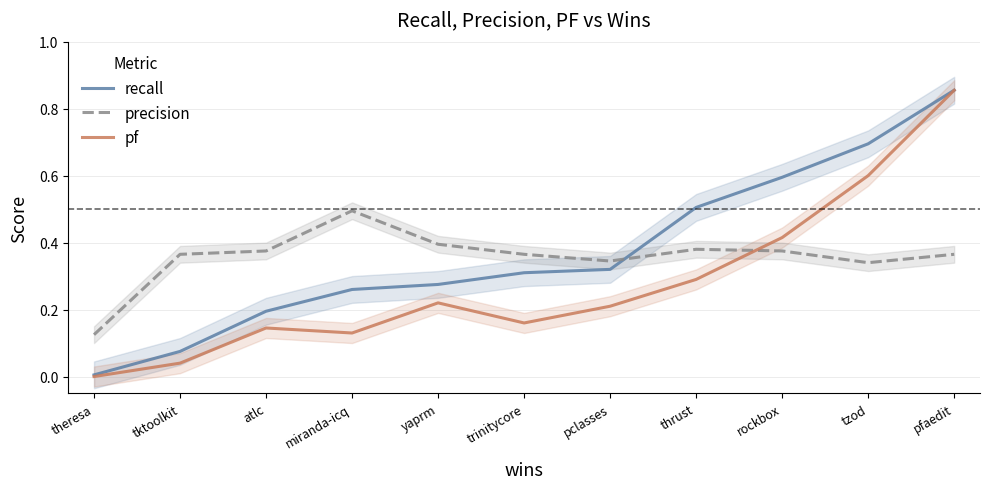

Which has a higher value, atlc or miranda-icq?

miranda-icq